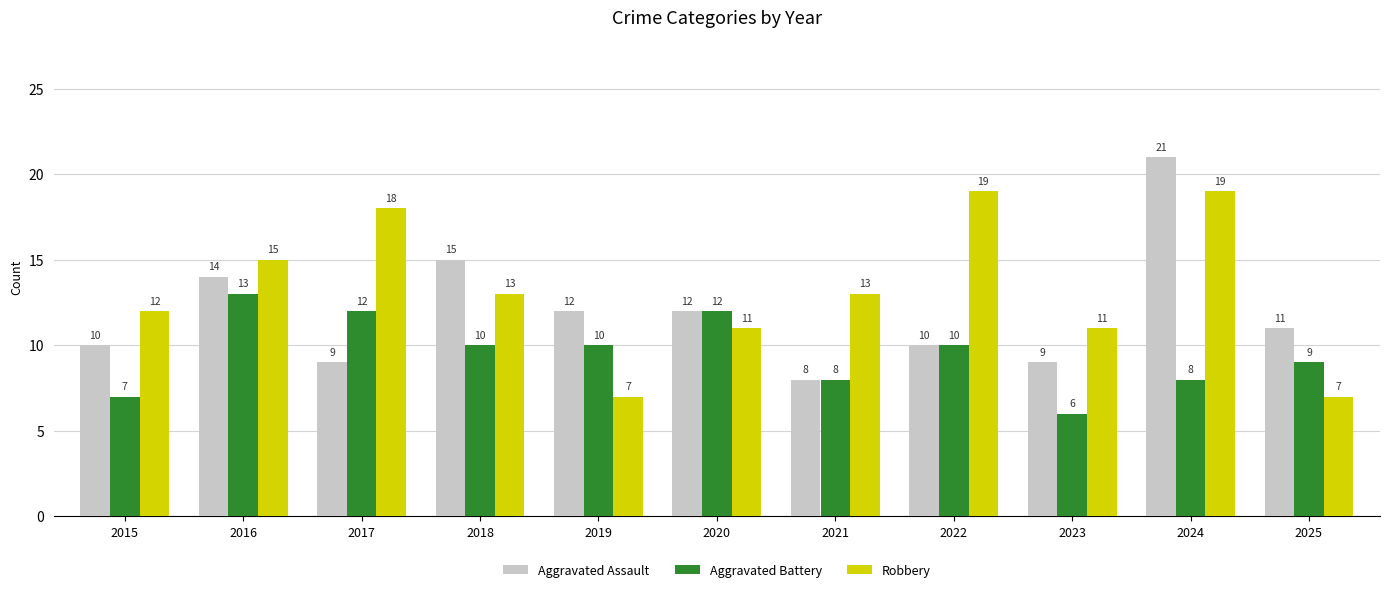

The Aggravated Assault series shows 14 at 2016. True or false?

True